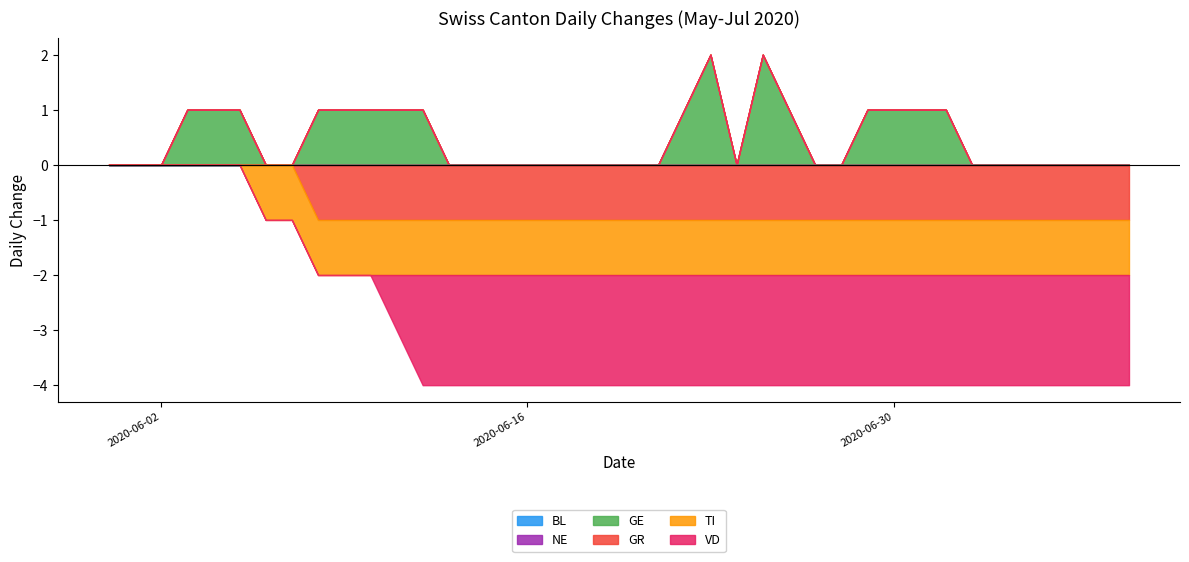

Which series has the largest range (max minus min)?

GE